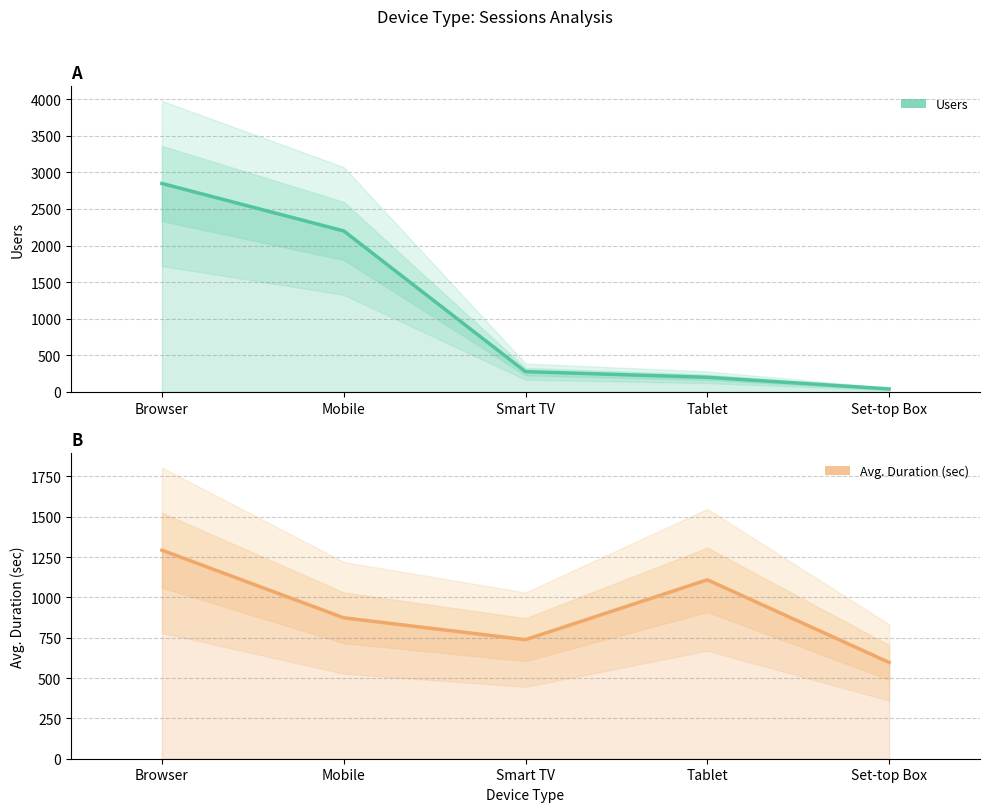

After their last crossing, which series has the higher values: Avg. Duration (sec) or Users?

Avg. Duration (sec)